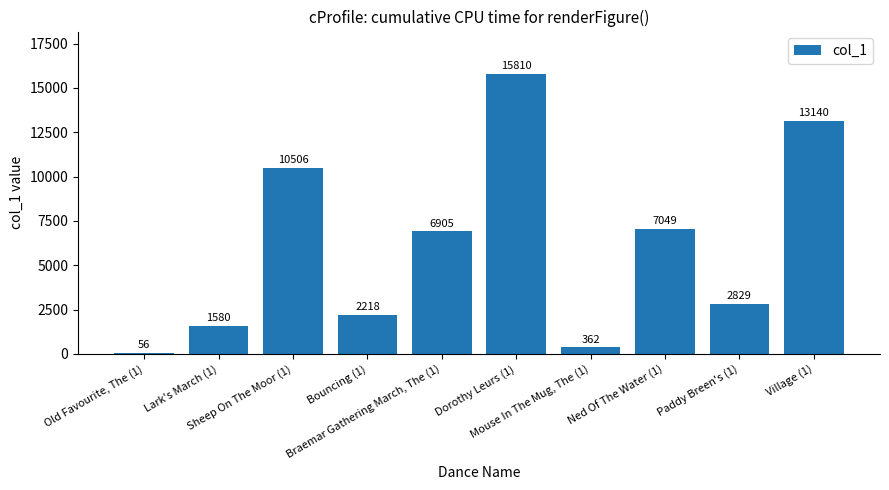

Reading left to right, list all the values displayed in this chart.

Old Favourite, The (1)=56	Lark's March (1)=1580	Sheep On The Moor (1)=10506	Bouncing (1)=2218	Braemar Gathering March, The (1)=6905	Dorothy Leurs (1)=15810	Mouse In The Mug, The (1)=362	Ned Of The Water (1)=7049	Paddy Breen's (1)=2829	Village (1)=13140